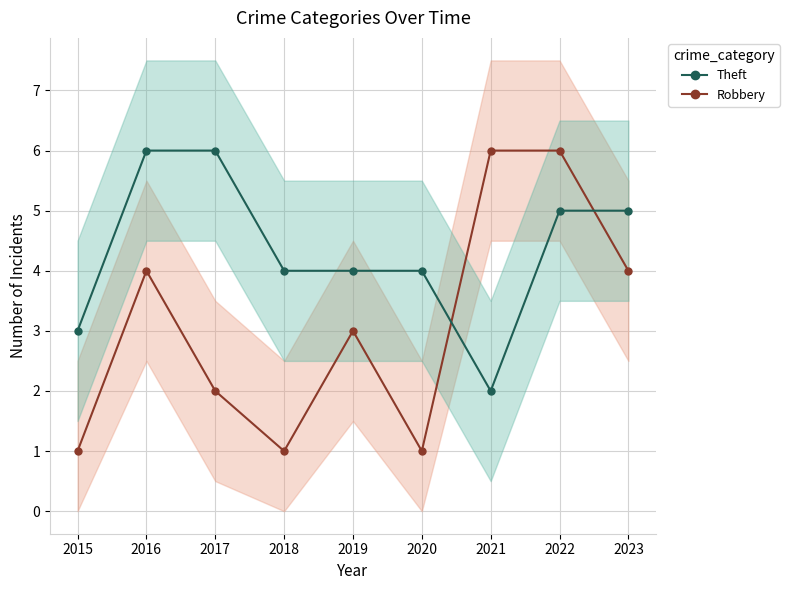

Where do Theft and Robbery first cross each other?

2020 and 2021